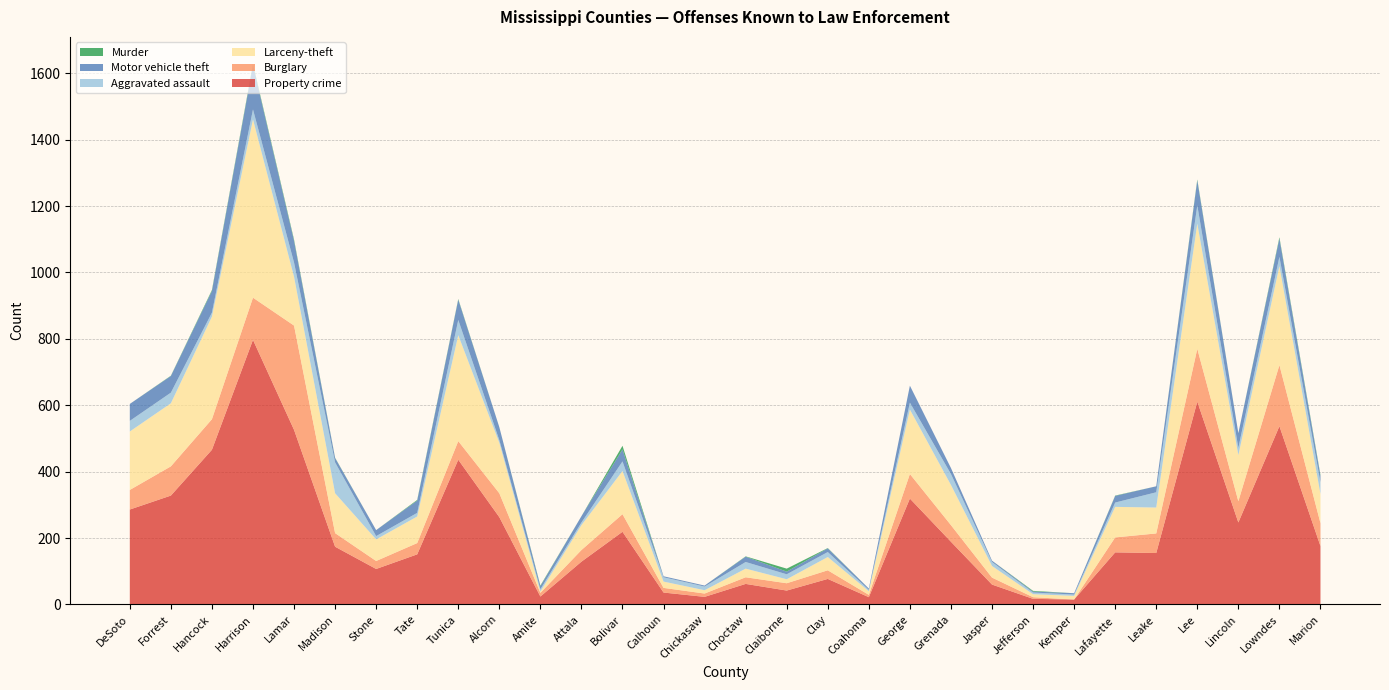

Reading left to right, what are all the values shown in this chart?

Property crime: 286	328	466	797	526	174	107	151	436	263	24	129	219	36	23	62	42	77	22	319	189	60	17	15	157	155	611	247	537	176
Burglary: 59	88	92	127	314	41	24	34	56	72	11	35	53	14	10	20	22	26	7	74	50	21	5	0	45	59	159	64	184	69
Larceny-theft: 176	190	309	537	147	120	65	80	319	152	4	75	130	19	10	26	12	40	11	194	121	35	9	11	92	78	377	139	298	88
Aggravated assault: 32	32	12	30	43	93	10	11	46	8	7	8	29	13	11	20	15	15	4	21	33	12	5	4	13	46	55	22	28	35
Motor vehicle theft: 51	50	65	133	65	13	18	37	61	39	9	19	36	3	3	16	8	11	4	51	18	4	3	4	20	18	75	44	55	19
Murder: 0	1	3	4	4	1	0	2	2	0	2	0	11	0	0	1	9	1	0	0	0	0	2	0	1	0	3	0	4	3